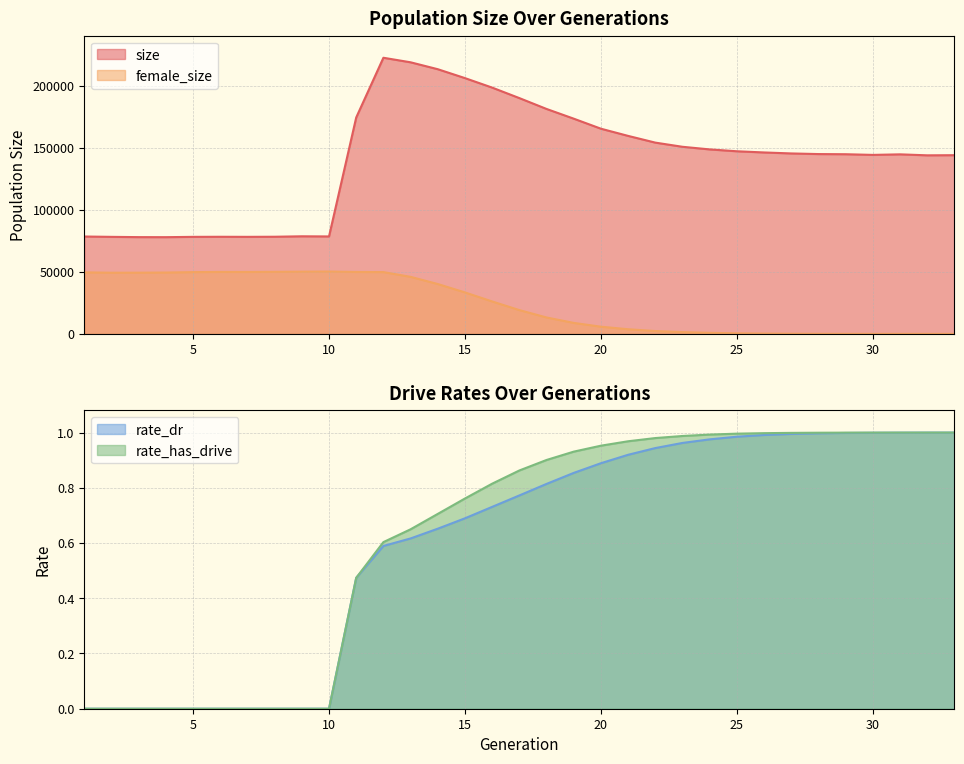

Rank the series by their maximum value, from highest to lowest.

size, female_size, rate_has_drive, rate_dr